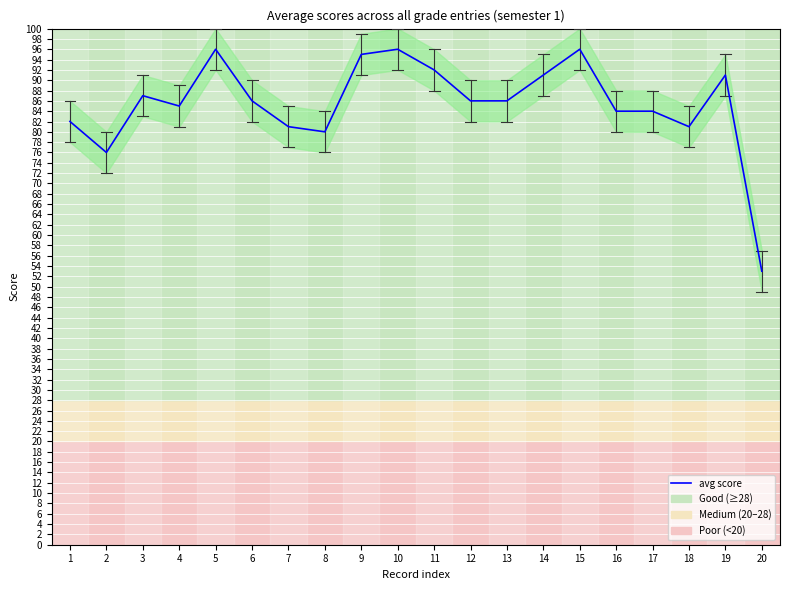

What is the value of the 16th point from the left?

84